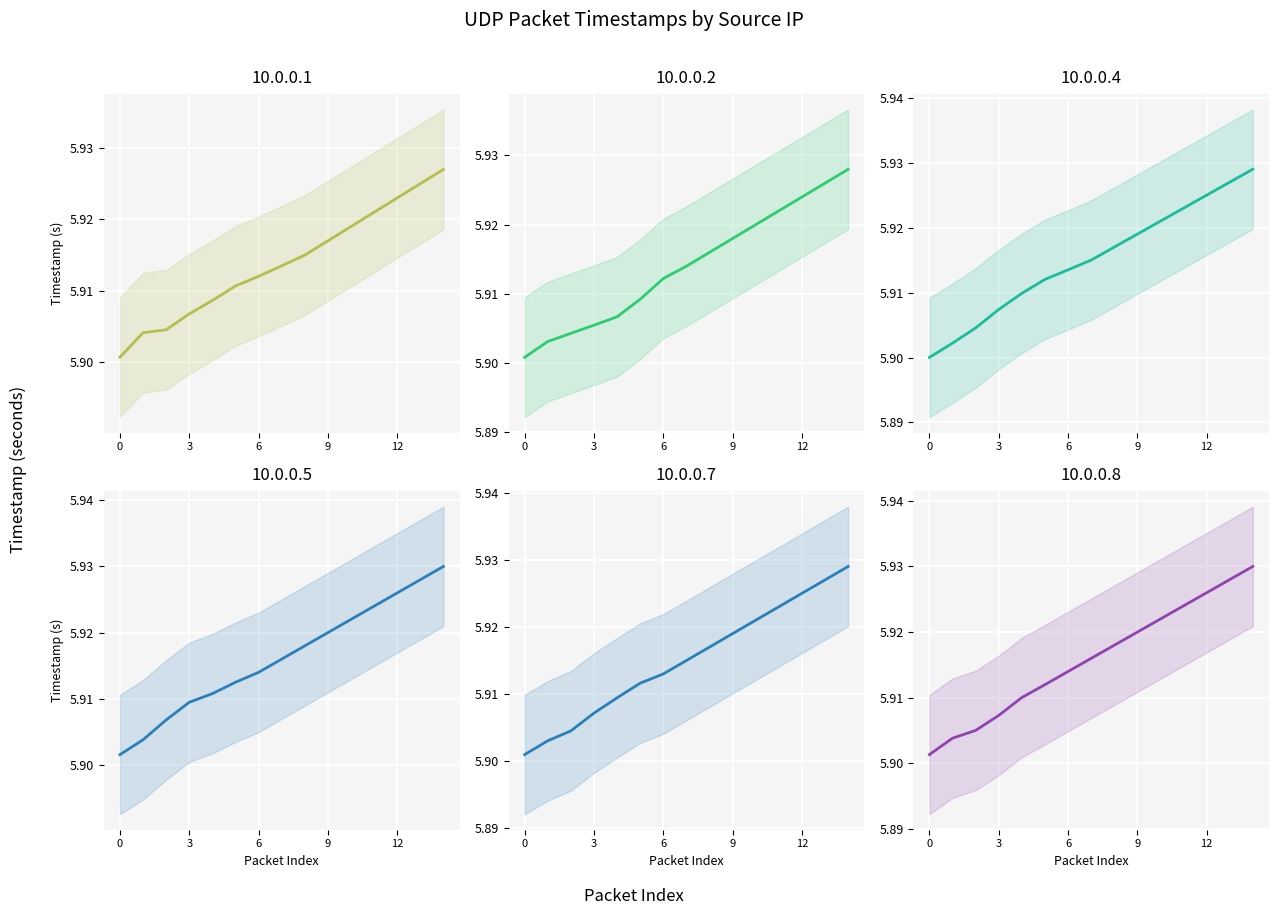

Rank the series by their maximum value, from highest to lowest.

10.0.0.5, 10.0.0.8, 10.0.0.4, 10.0.0.7, 10.0.0.2, 10.0.0.1